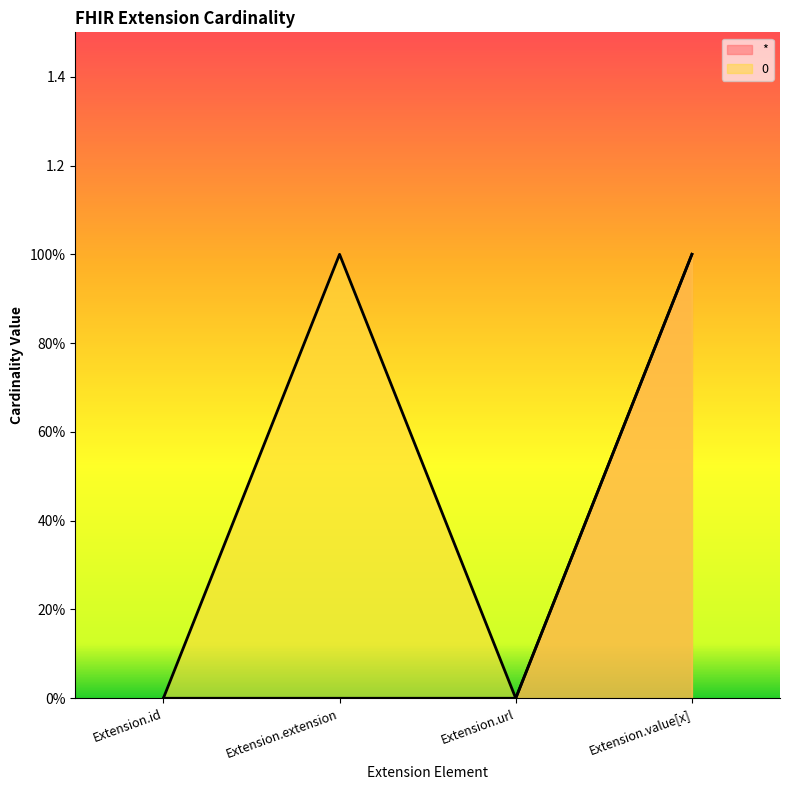

At how many categories does at least one series exceed 0?

2